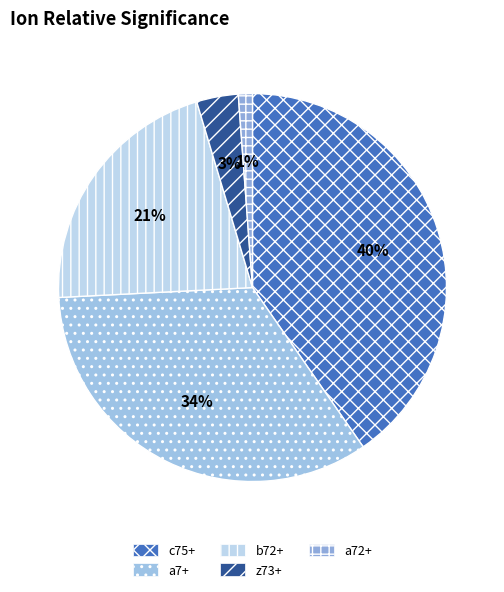

Combined, do b72+ and c75+ account for over 50%?

Yes